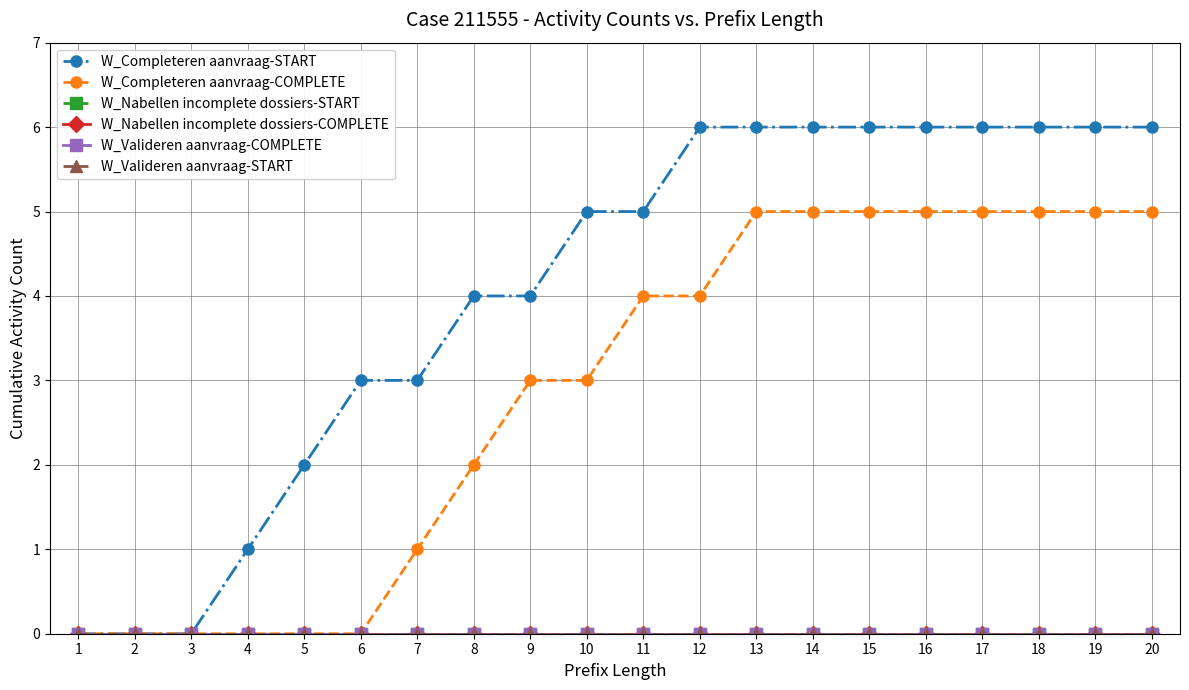

True or false: W_Nabellen incomplete dossiers-COMPLETE and W_Completeren aanvraag-COMPLETE intersect in this chart.

False